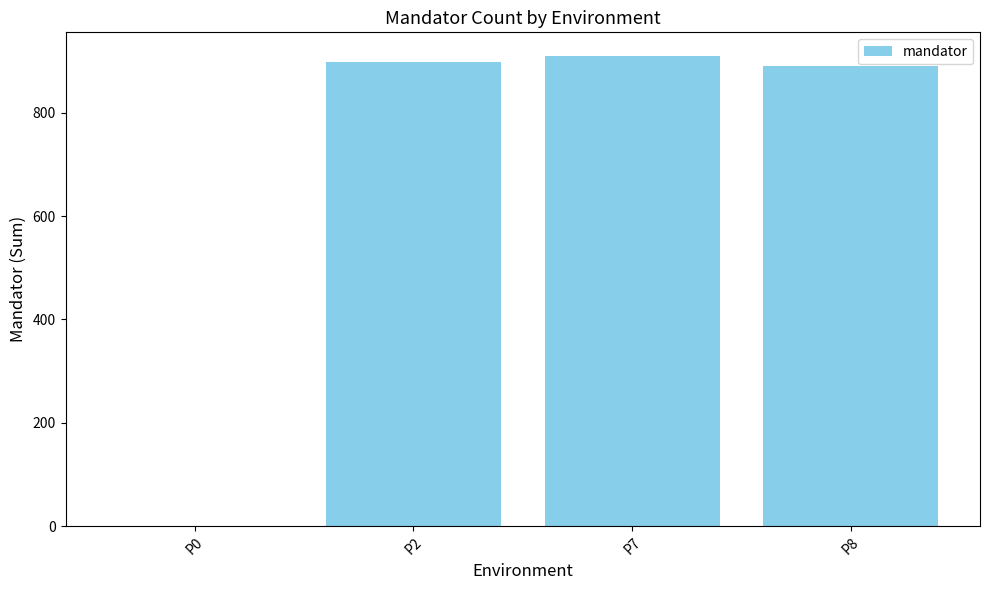

Reading left to right, extract all data points from this chart.

P0=1	P2=898	P7=910	P8=890